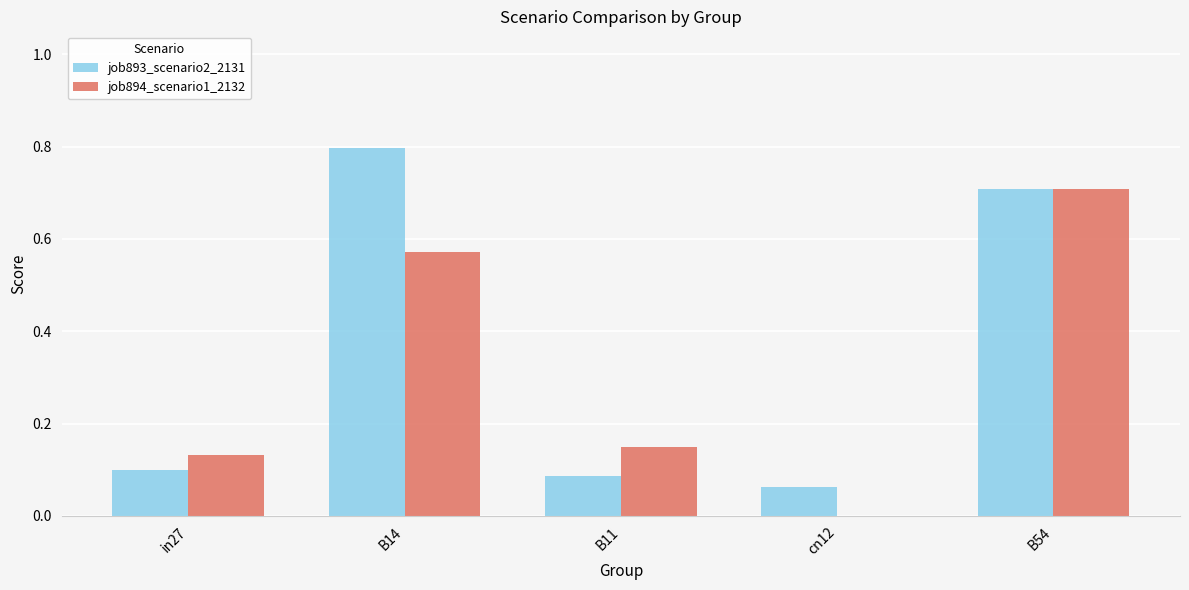

Is it true that job893_scenario2_2131 equals 0.1 at in27?

True